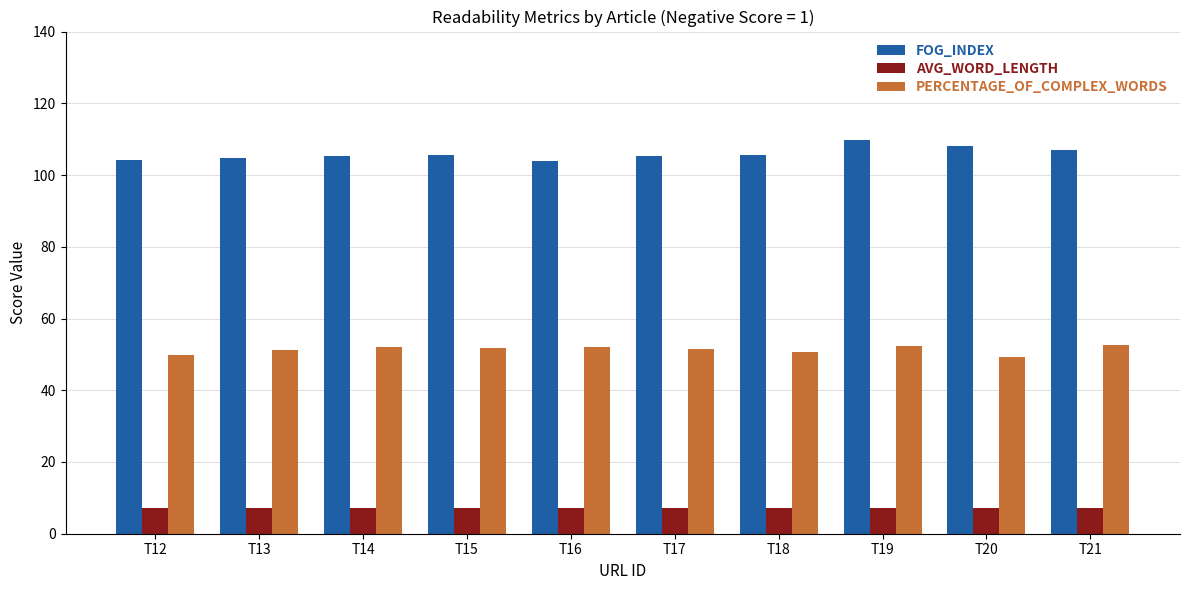

What is the minimum value for FOG_INDEX?

104.0